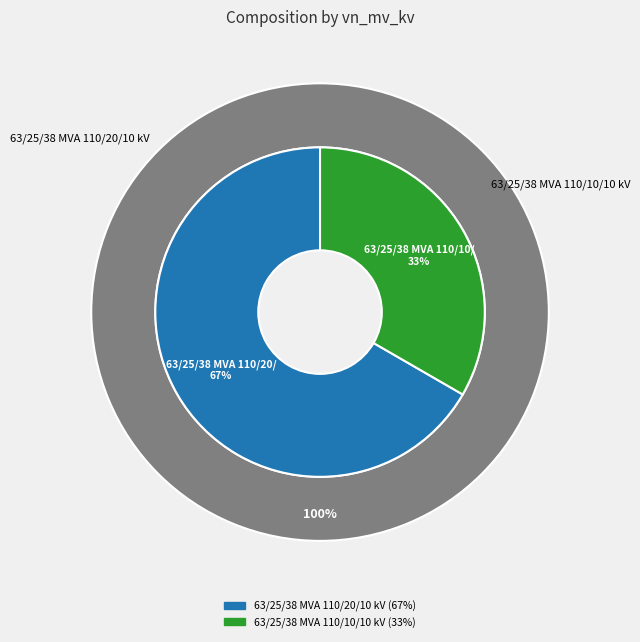

Does any single category account for the majority?

Yes